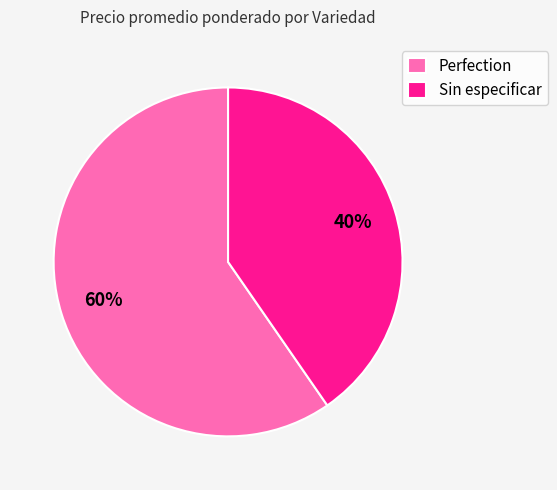

Is it true that Sin especificar is 40% of the pie?

True